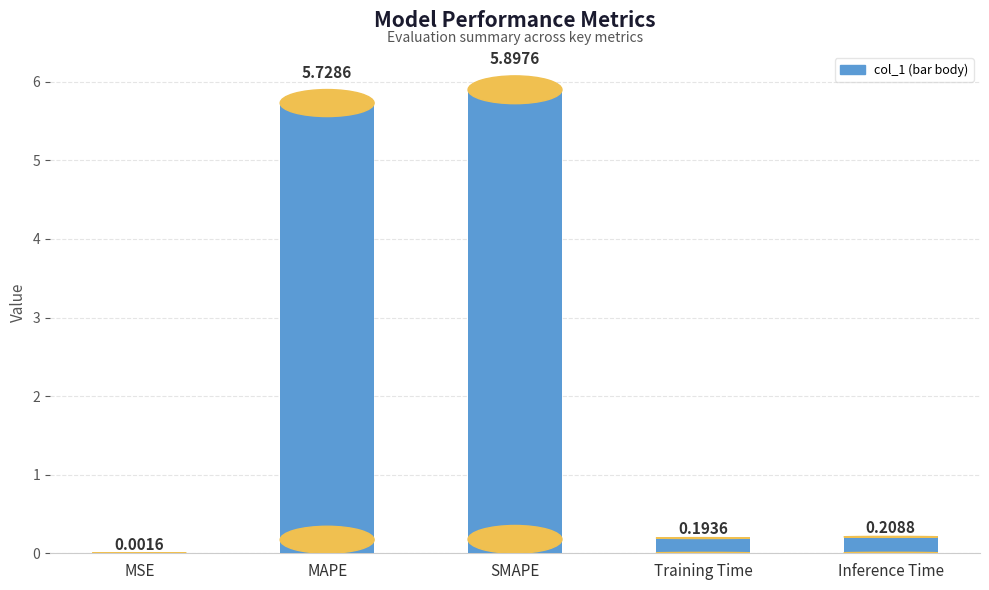

Which label corresponds to the smallest value in the chart?

MSE